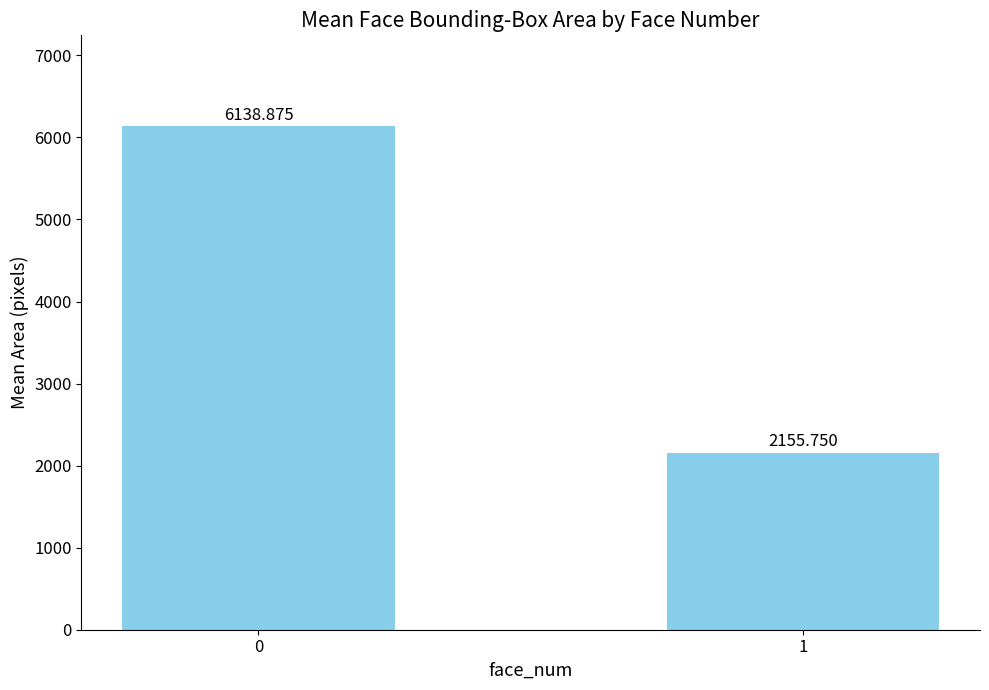

What is the value of the 1st bar from the left?

6138.9